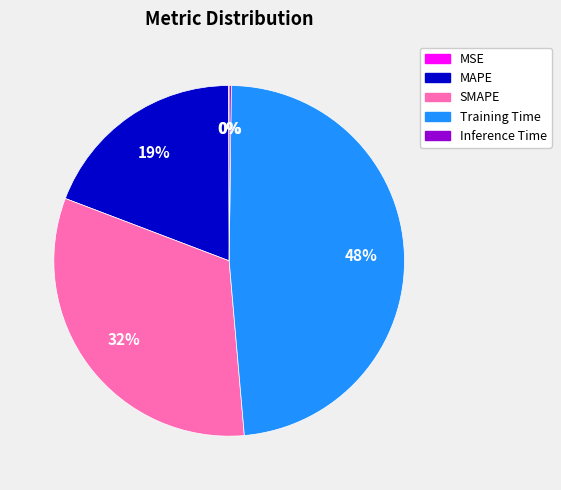

To the nearest percent, what percentage of the pie is SMAPE?

32%